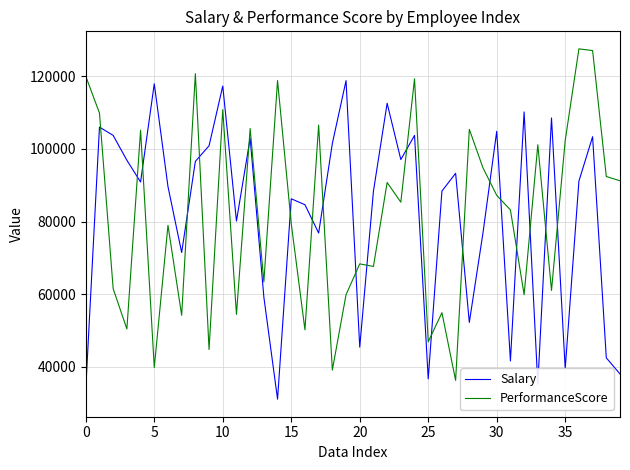

Is this an area chart (filled region under the line)?

No